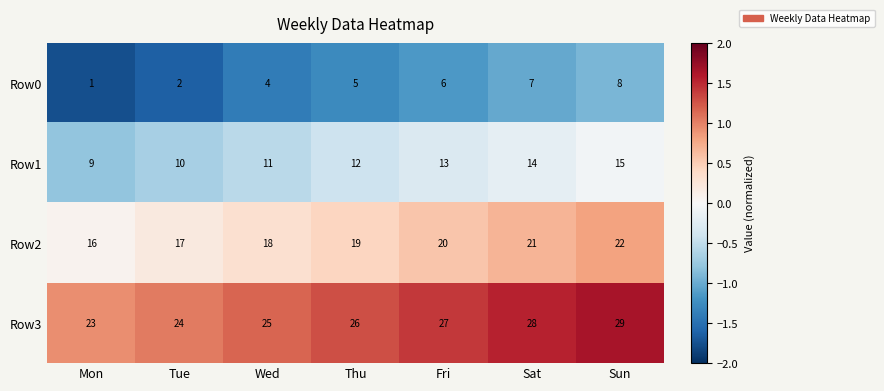

What is the difference between the maximum and minimum values in the Row3 series?

6